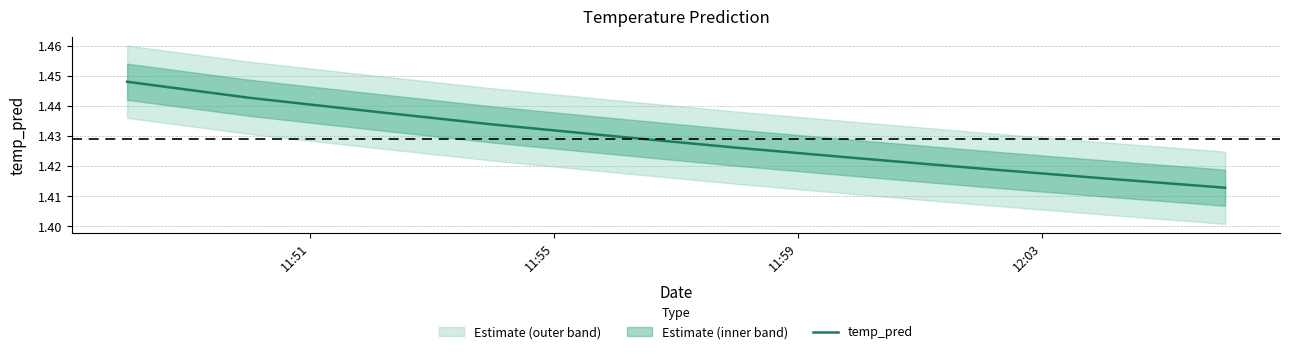

How many lines are shown in the chart?

1